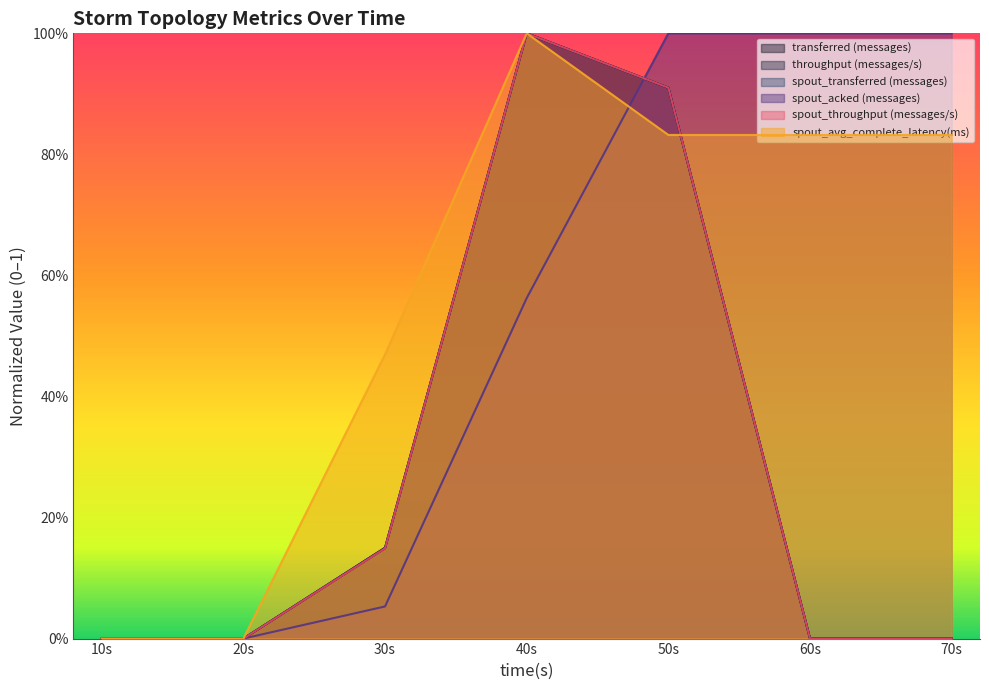

What is the difference between the second highest and second lowest values in the spout_acked (messages) series?

1.0